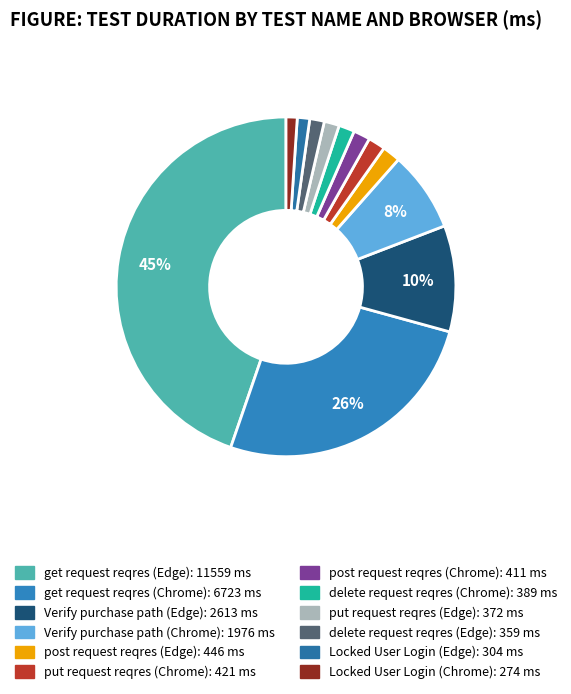

How many slices are in this pie chart?

12